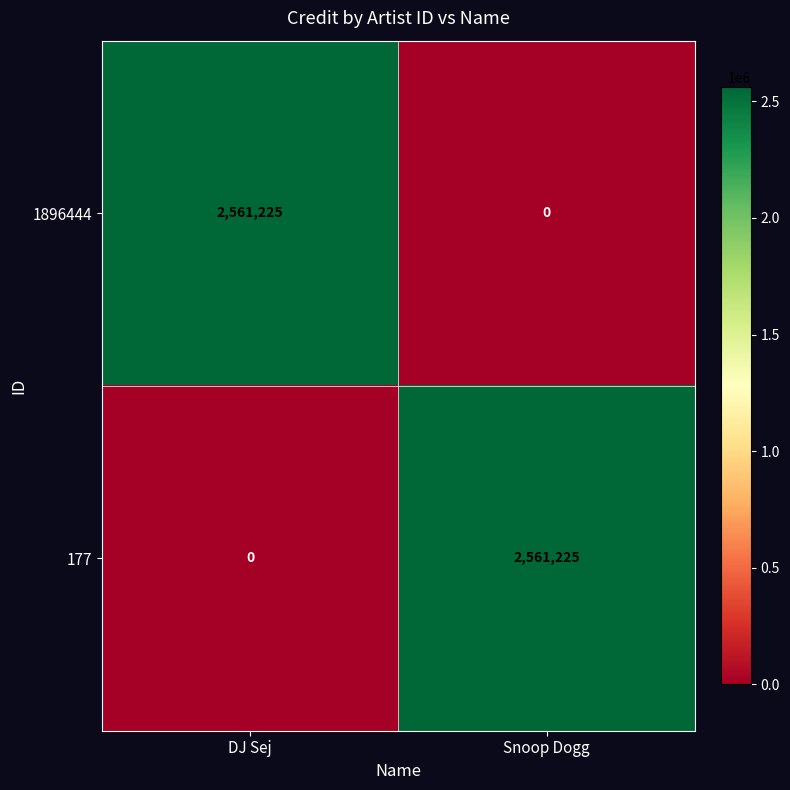

Count the number of categories in the chart.

2